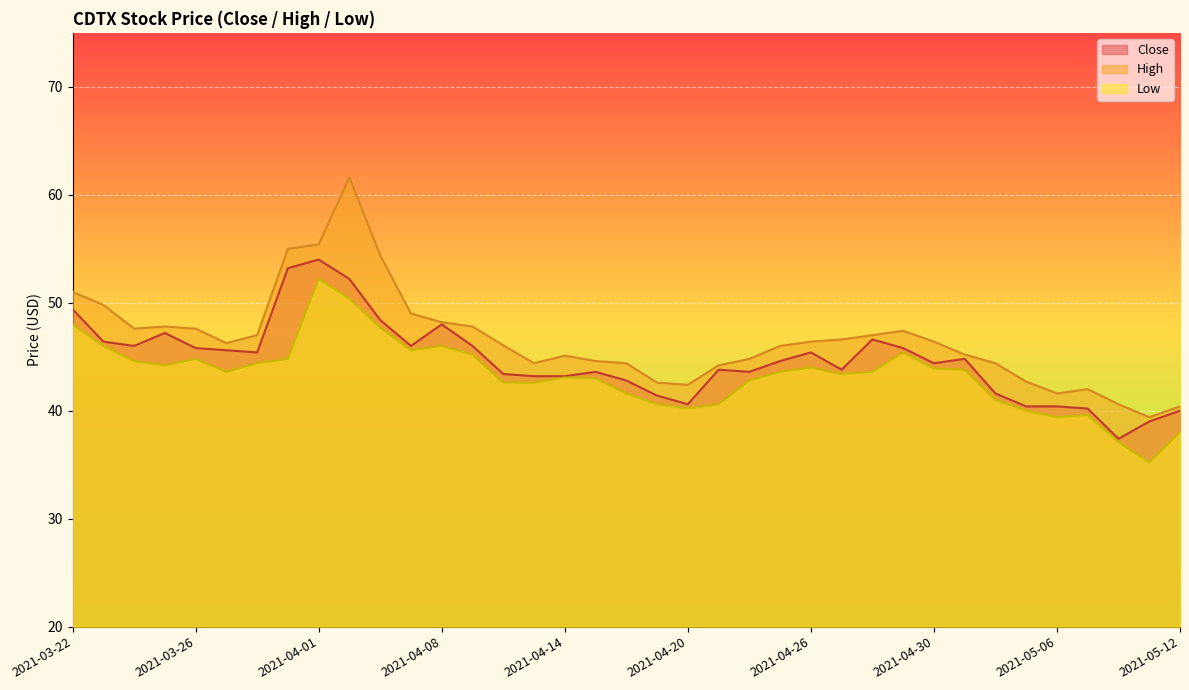

At which category does Close reach its first local peak?

2021-03-25